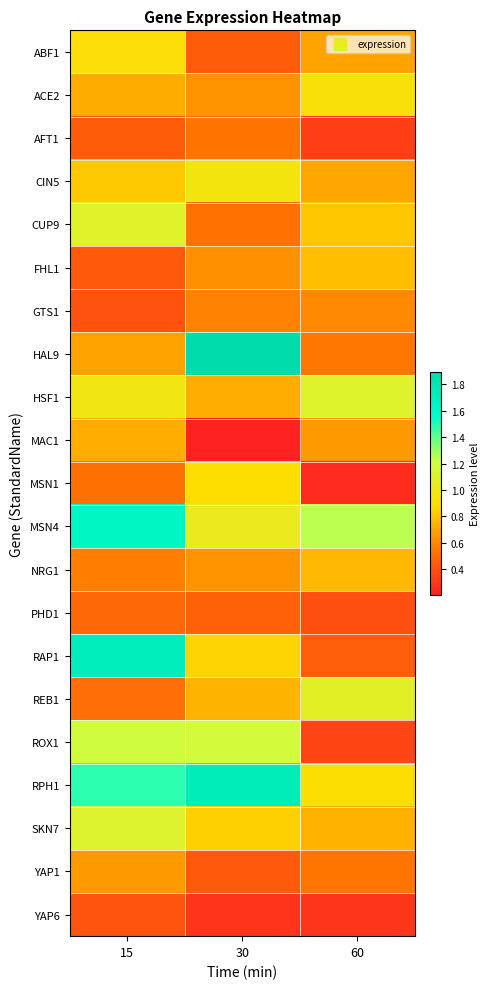

Reading right to left, transcribe all the data shown in this chart.

ABF1: 60=0.7	30=0.4	15=0.9
ACE2: 60=0.9	30=0.6	15=0.7
AFT1: 60=0.3	30=0.5	15=0.4
CIN5: 60=0.7	30=1.0	15=0.8
CUP9: 60=0.8	30=0.5	15=1.1
FHL1: 60=0.8	30=0.6	15=0.4
GTS1: 60=0.6	30=0.6	15=0.4
HAL9: 60=0.5	30=1.9	15=0.7
HSF1: 60=1.1	30=0.7	15=1.0
MAC1: 60=0.7	30=0.2	15=0.7
MSN1: 60=0.2	30=0.9	15=0.5
MSN4: 60=1.2	30=1.0	15=1.6
NRG1: 60=0.8	30=0.6	15=0.6
PHD1: 60=0.4	30=0.5	15=0.5
RAP1: 60=0.4	30=0.9	15=1.7
REB1: 60=1.1	30=0.8	15=0.5
ROX1: 60=0.4	30=1.2	15=1.2
RPH1: 60=0.9	30=1.7	15=1.5
SKN7: 60=0.7	30=0.8	15=1.1
YAP1: 60=0.5	30=0.4	15=0.7
YAP6: 60=0.3	30=0.3	15=0.4